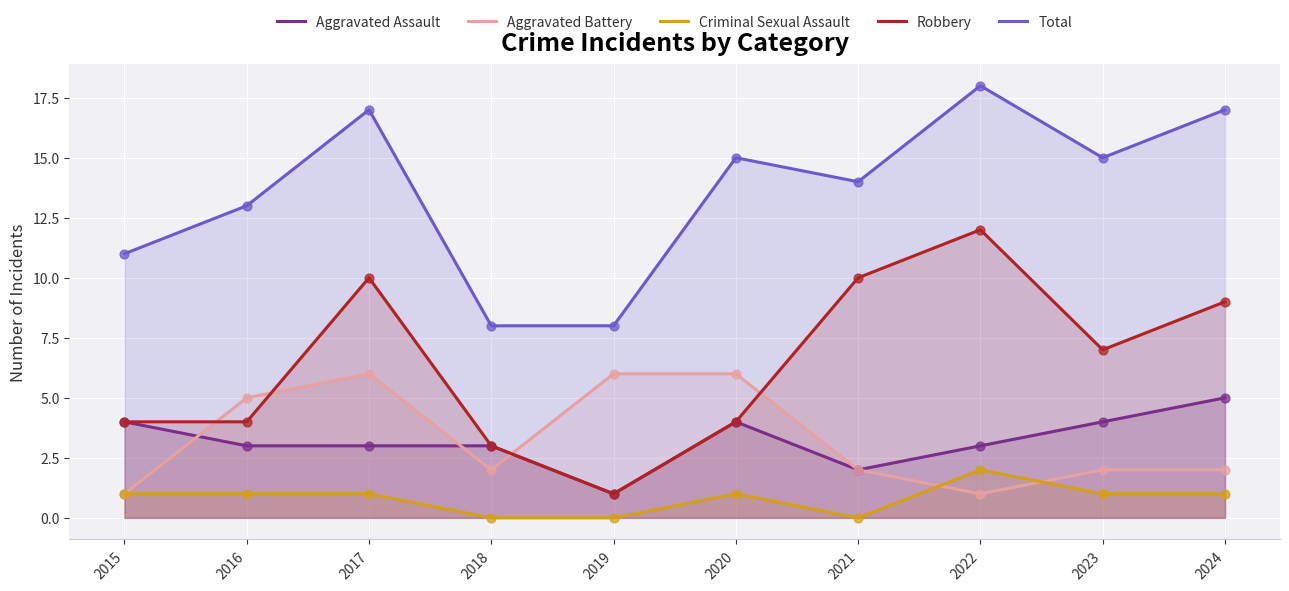

Which series contains the lowest Y value?

Criminal Sexual Assault